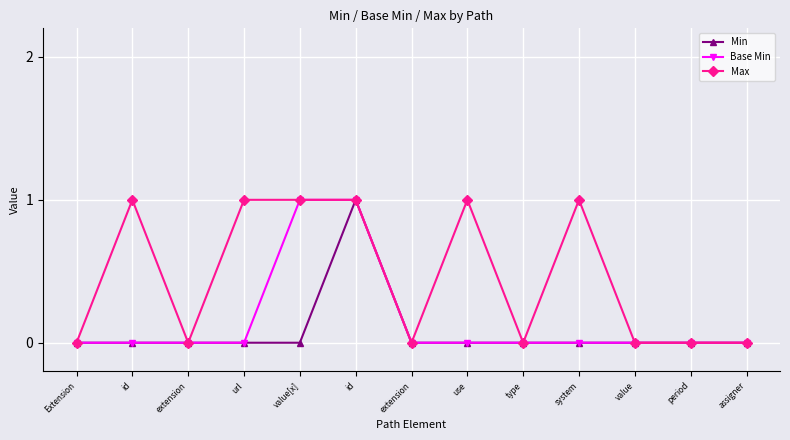

Is this an area chart (filled region under the line)?

No